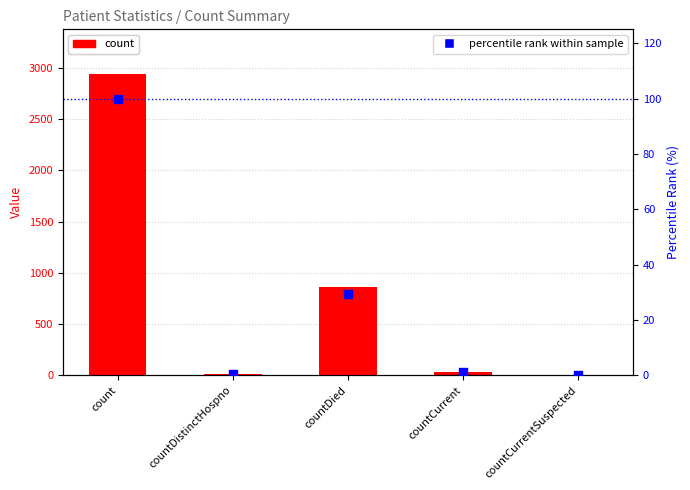

At which category is the sum across all series the highest?

count